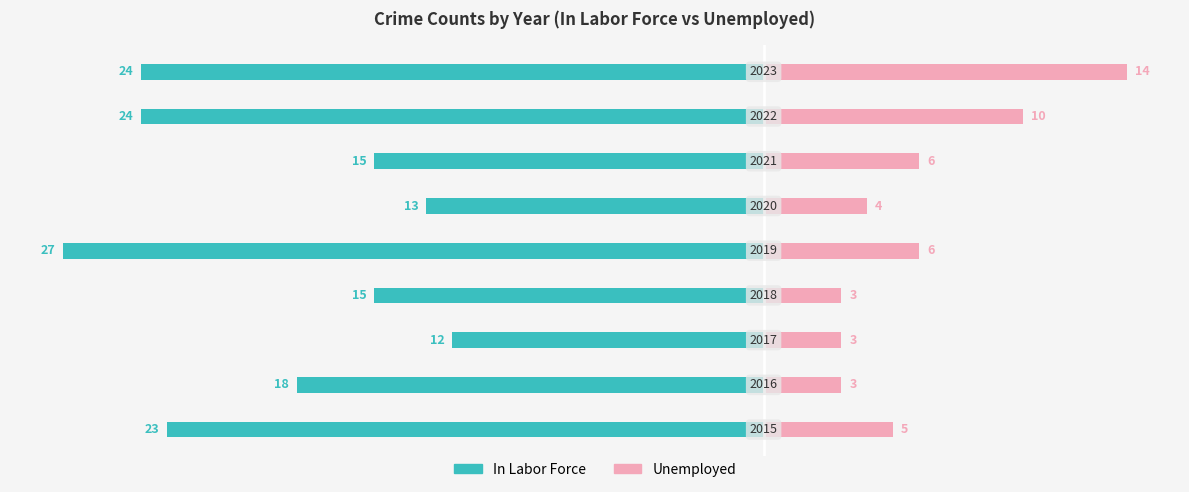

What is the value of the In Labor Force bar at the 1st from the left?

-23